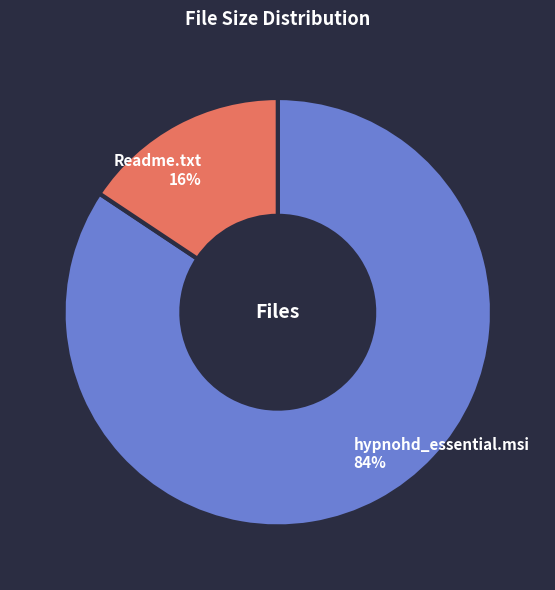

Which has a higher value, hypnohd_essential.msi or Readme.txt?

hypnohd_essential.msi